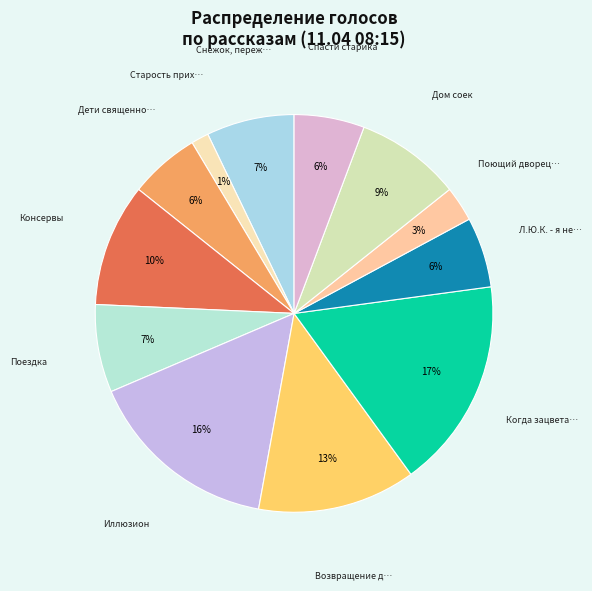

What is the largest slice in the pie chart?

Когда зацветает полынь